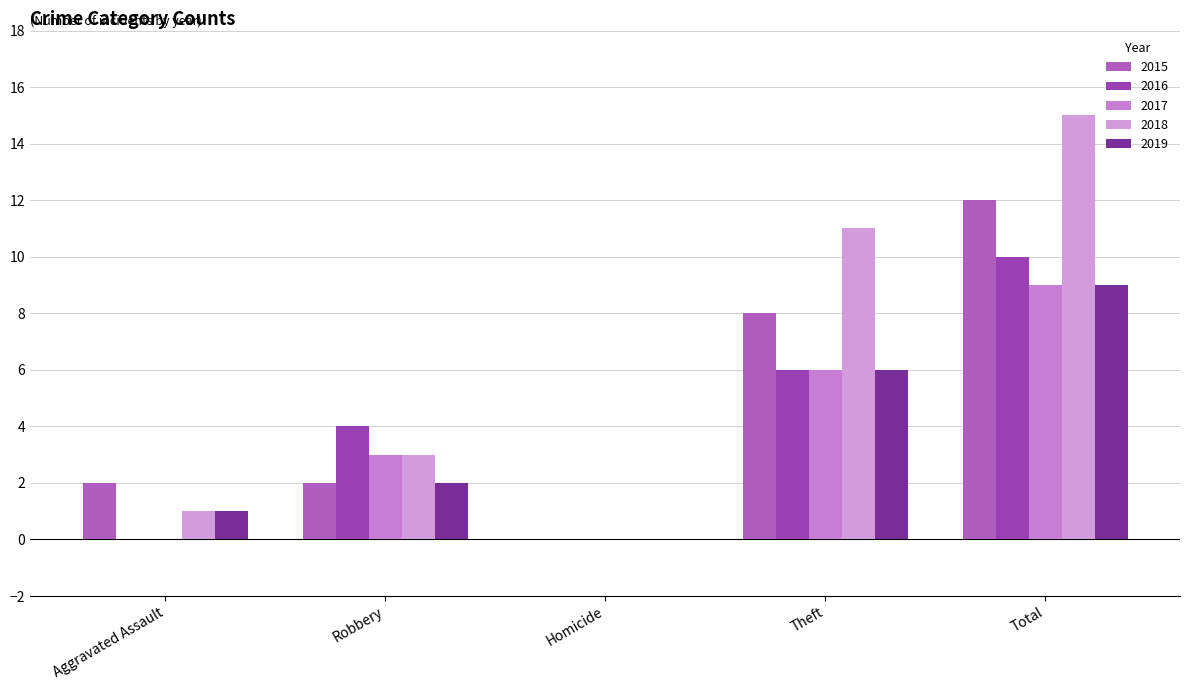

Count the number of data series in this chart.

5